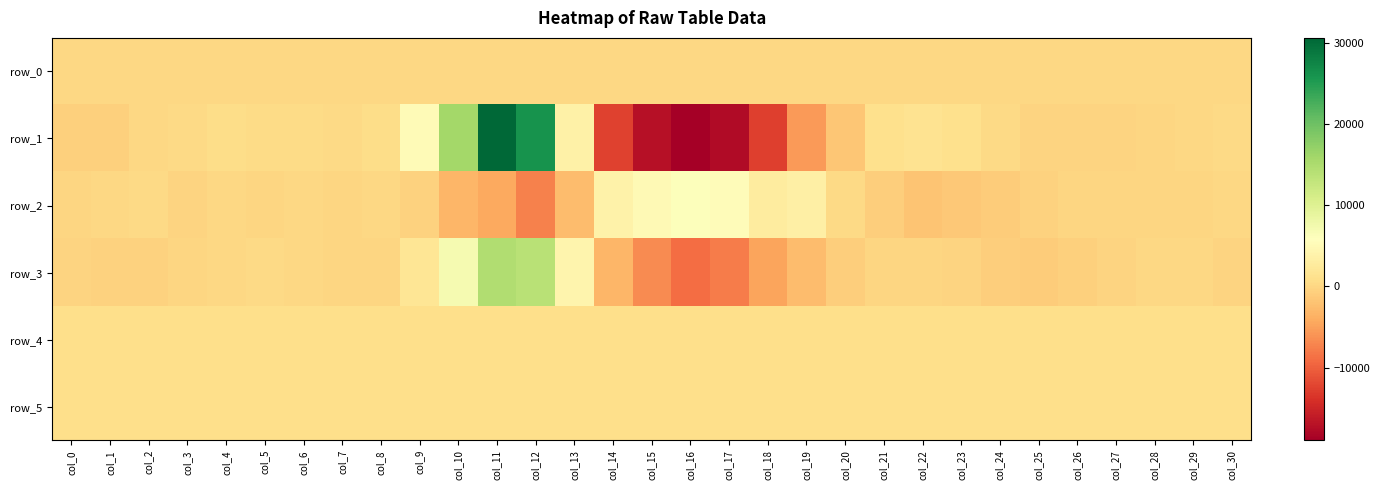

What value does the row_3 series have at col_10?

7016.0